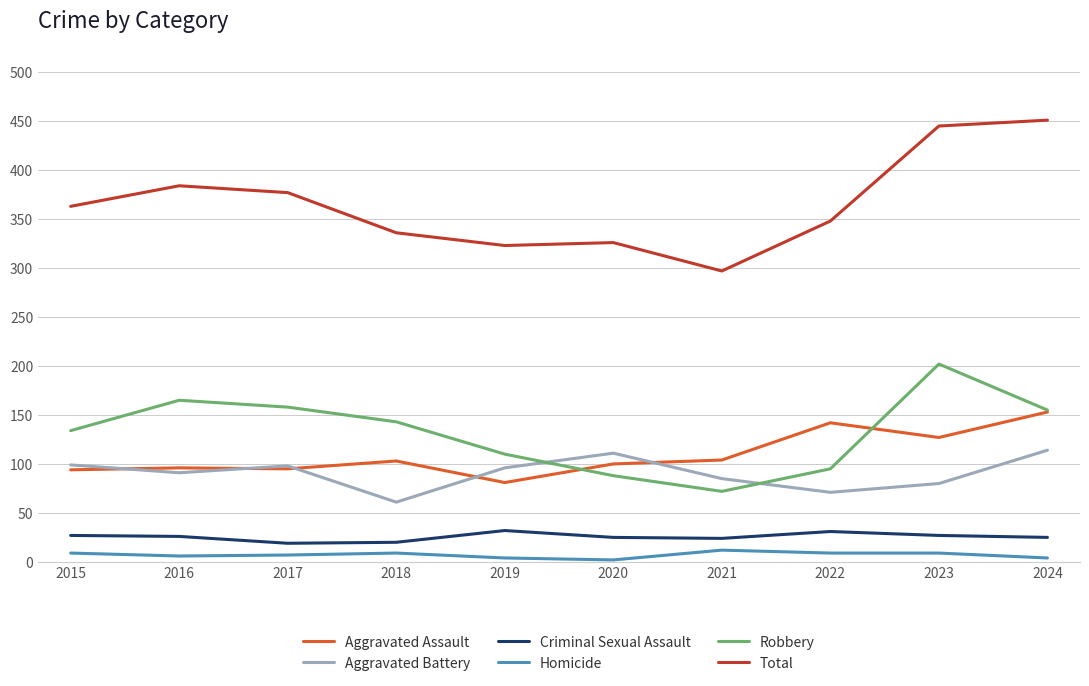

True or false: Aggravated Assault has a value of 142 at 2022.

True